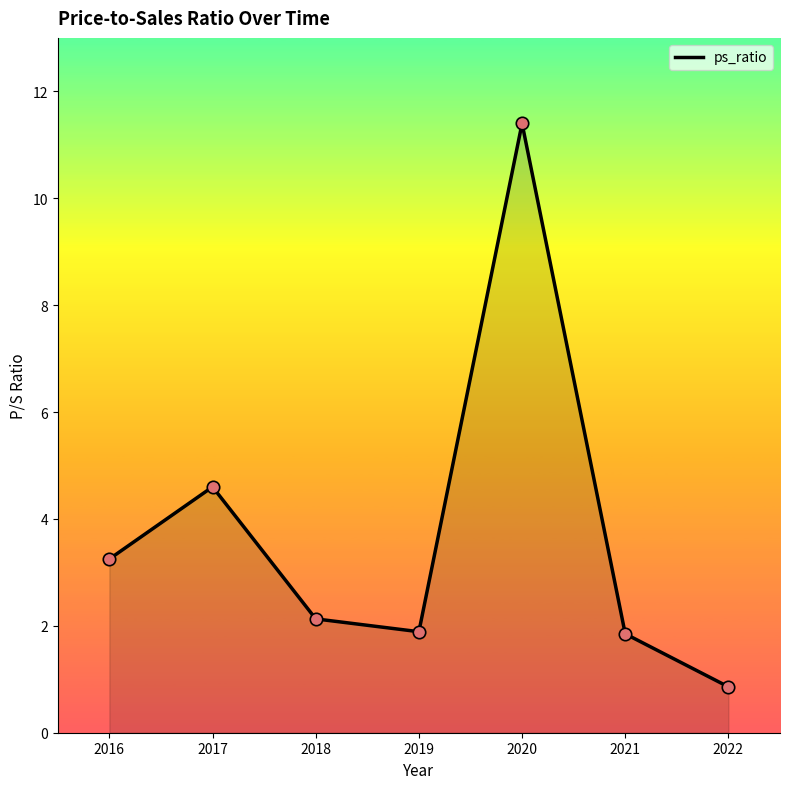

What is the change in value from 2017 to 2019?

-2.7